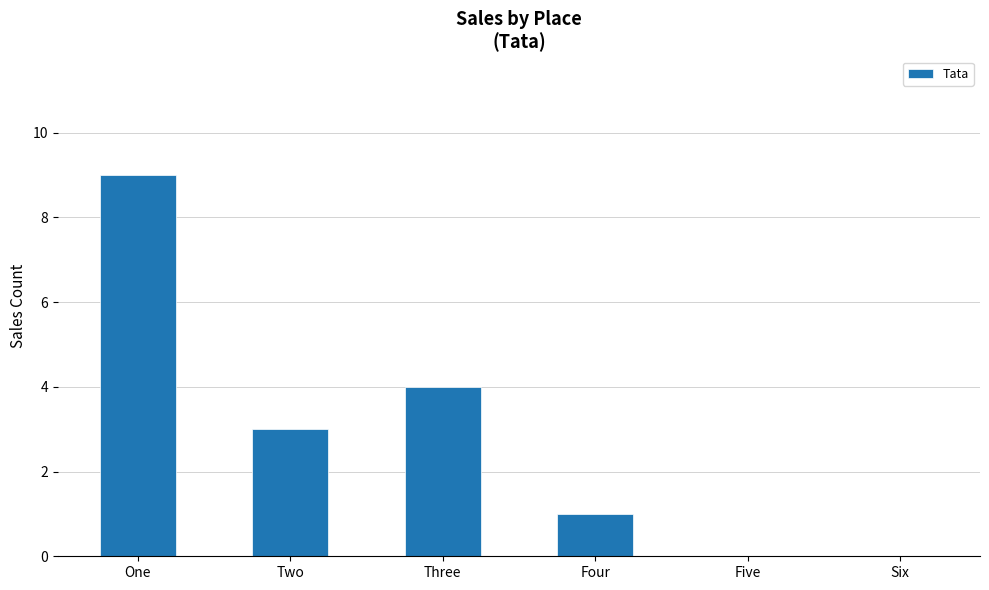

At which label is the value closest to 4?

Three